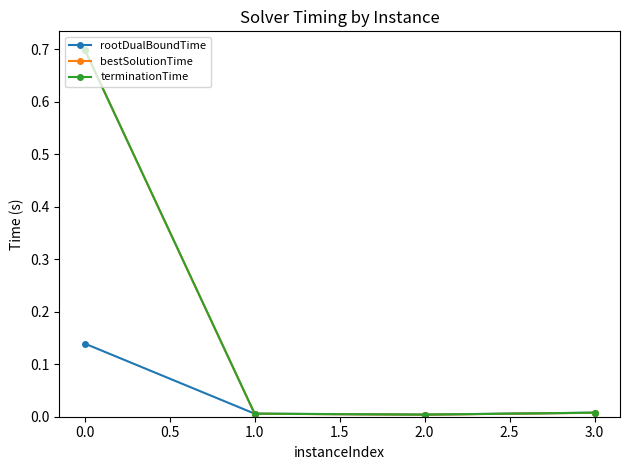

Is it true that bestSolutionTime equals 0.0 at 2.0?

True